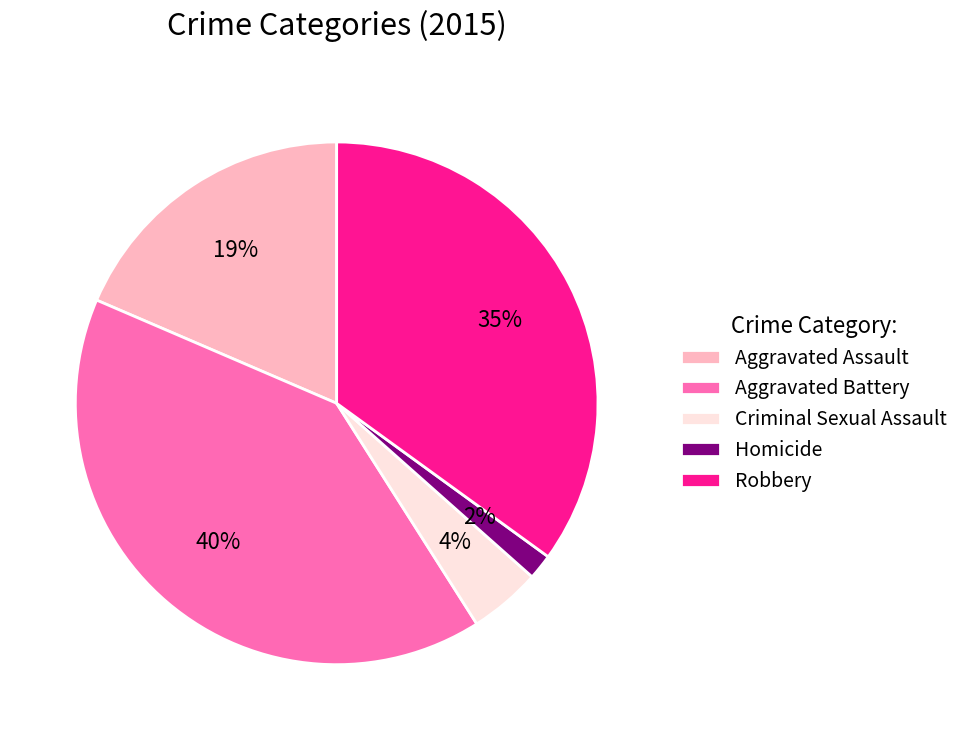

To the nearest percent, what is the average slice percentage?

20%